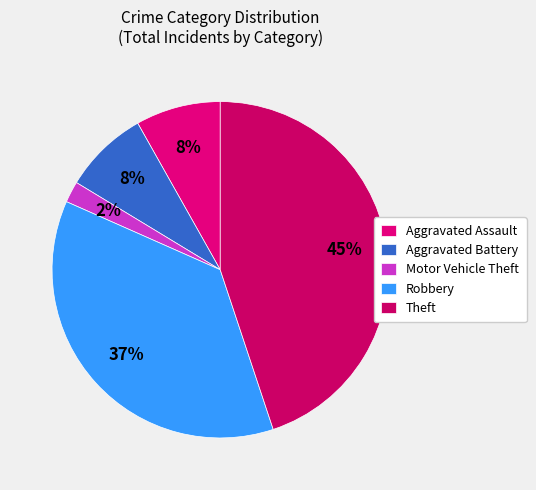

True or false: Theft accounts for 45% of the total.

True